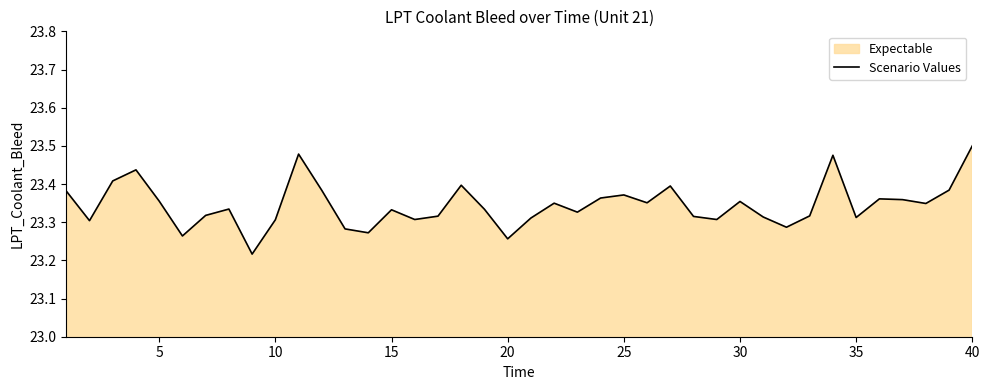

How many distinct data groups are displayed?

1